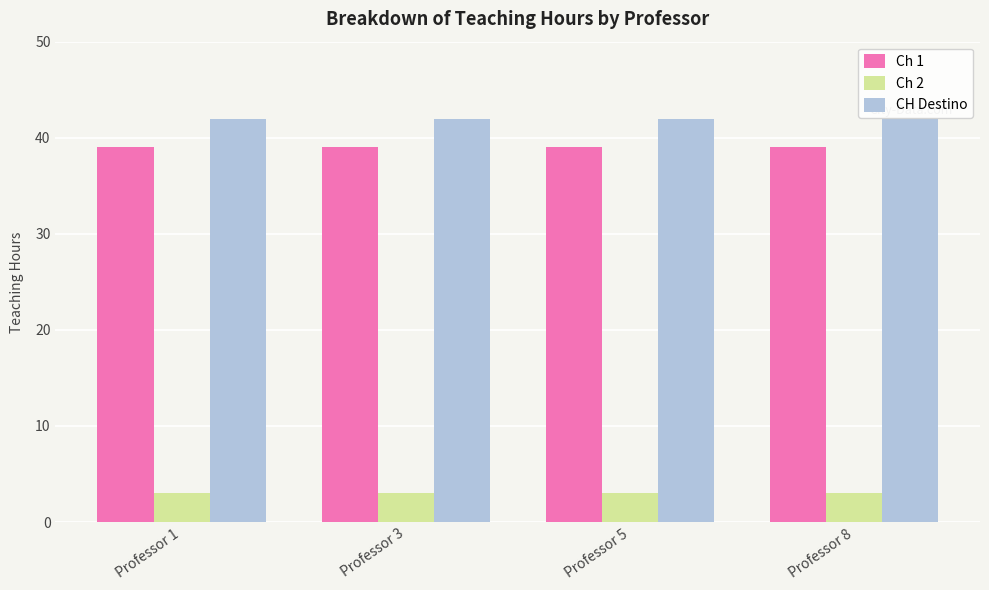

The Ch 2 series shows 5 at Professor 5. True or false?

False